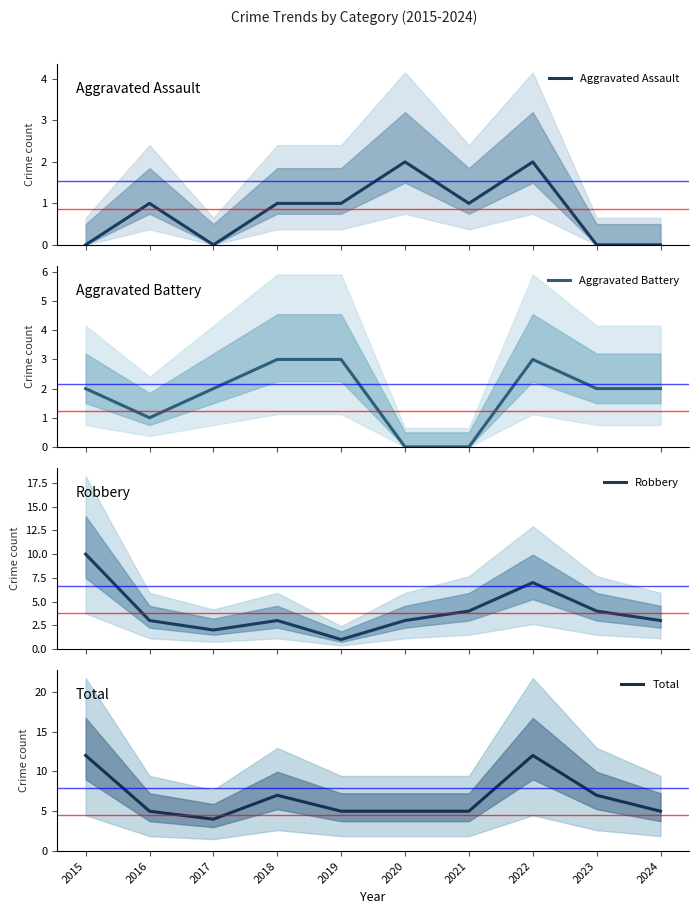

Reading left to right, list all the values displayed in this chart.

Aggravated Assault: 0	1	0	1	1	2	1	2	0	0
Aggravated Battery: 2	1	2	3	3	0	0	3	2	2
Robbery: 10	3	2	3	1	3	4	7	4	3
Total: 12	5	4	7	5	5	5	12	7	5